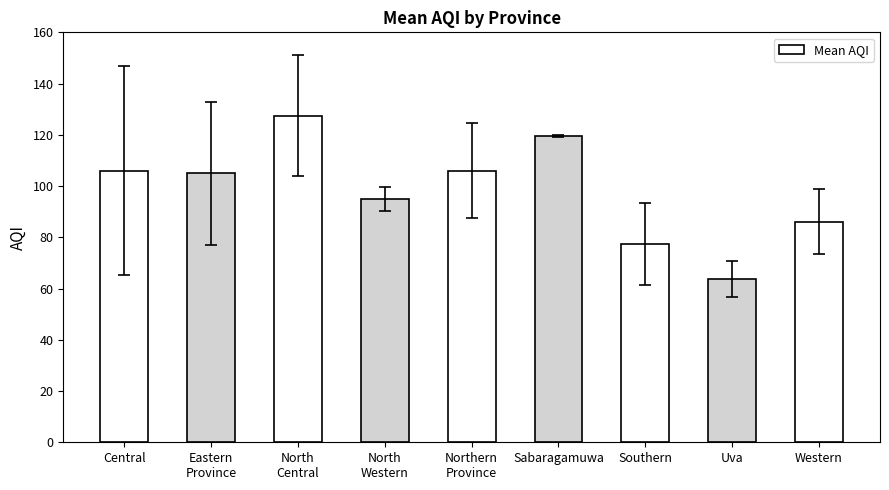

True or false: the data shows 27.2 at Central.

False